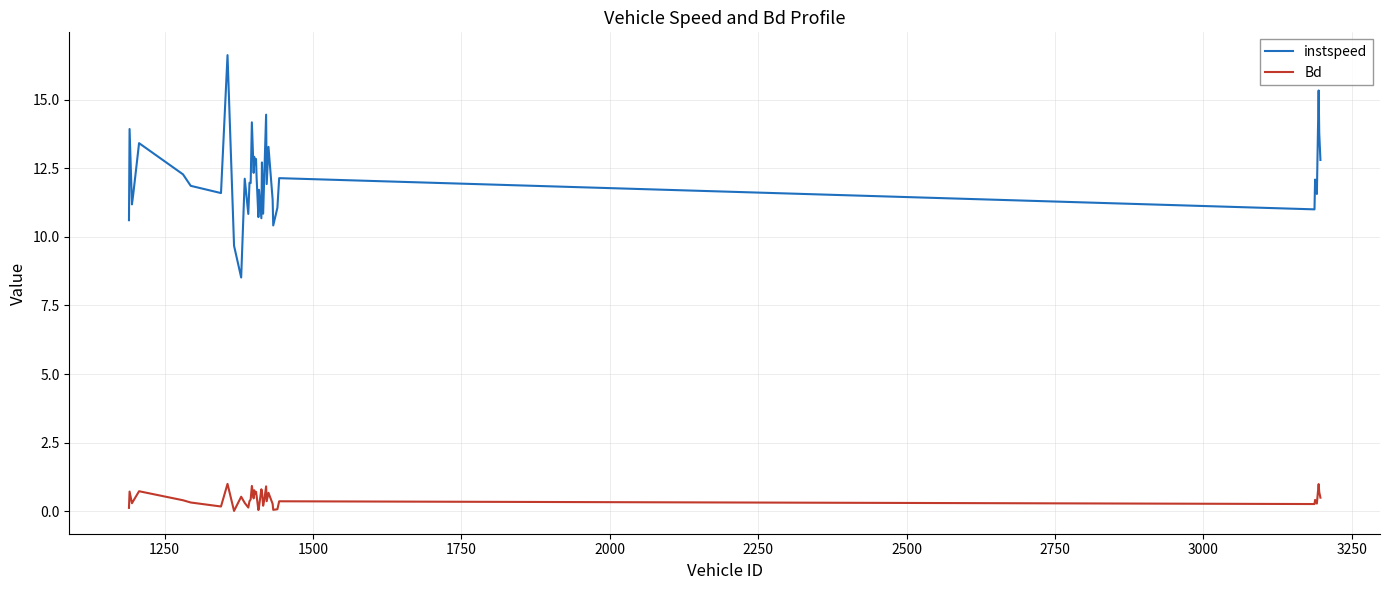

What is the maximum value shown in the chart?

16.6